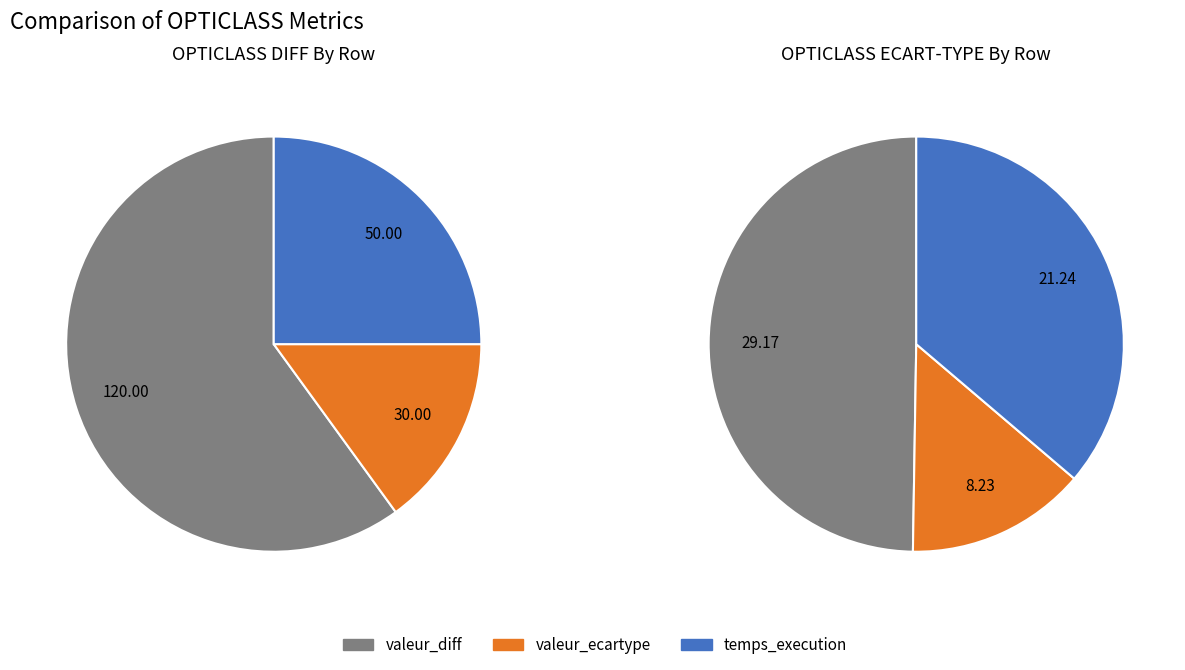

How many slices are in this pie chart?

3